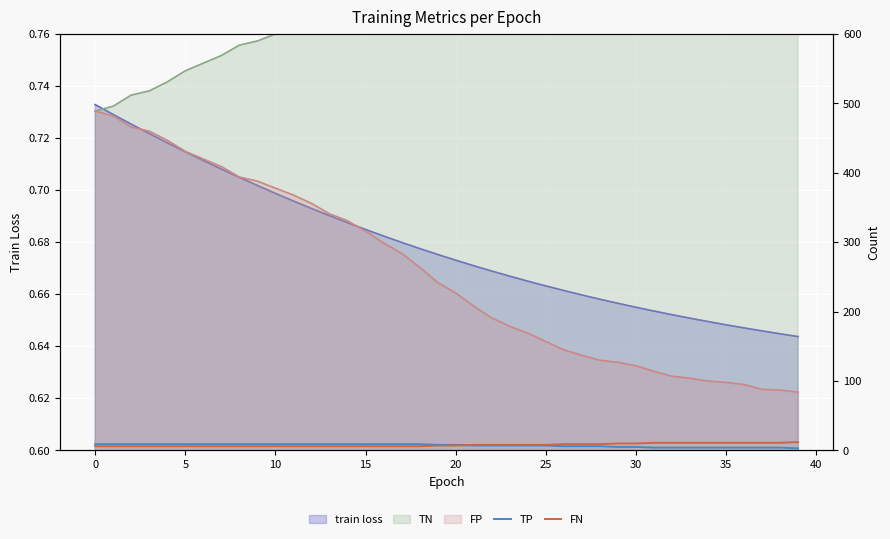

Where does the FN series first go above 7?

21